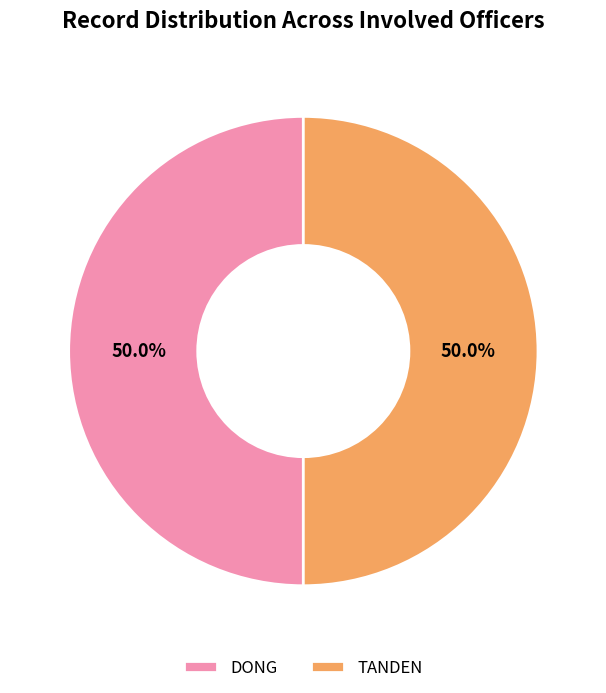

How many slices are in this pie chart?

2